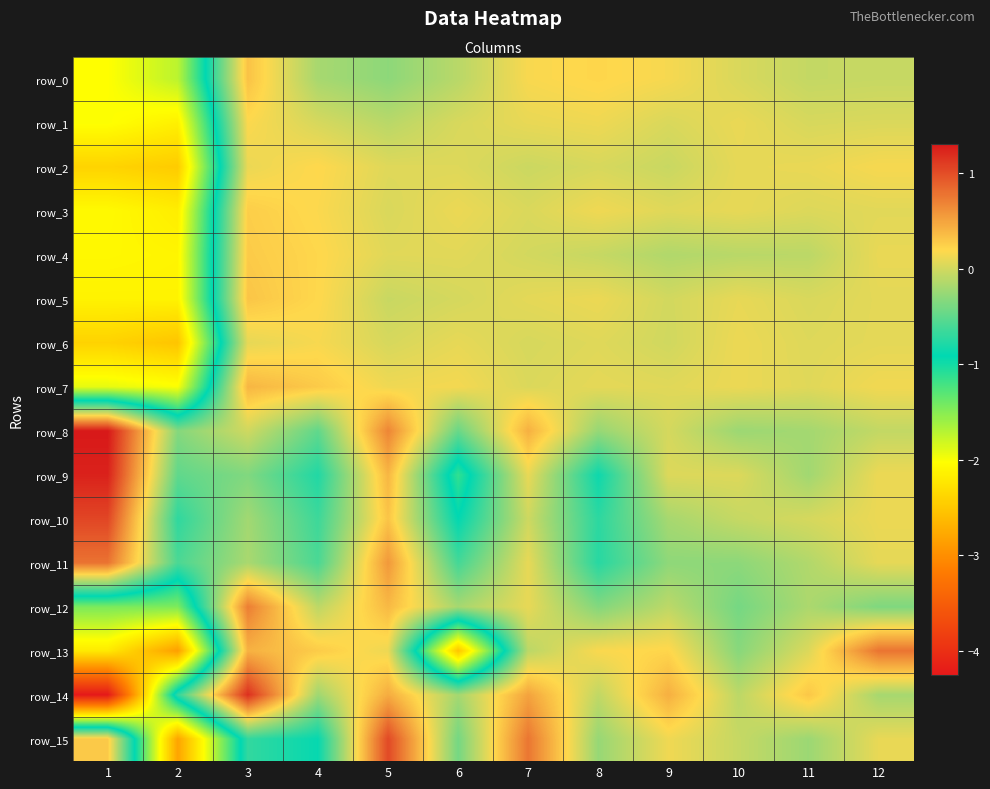

What is the average value of the row_3 series?

-0.3